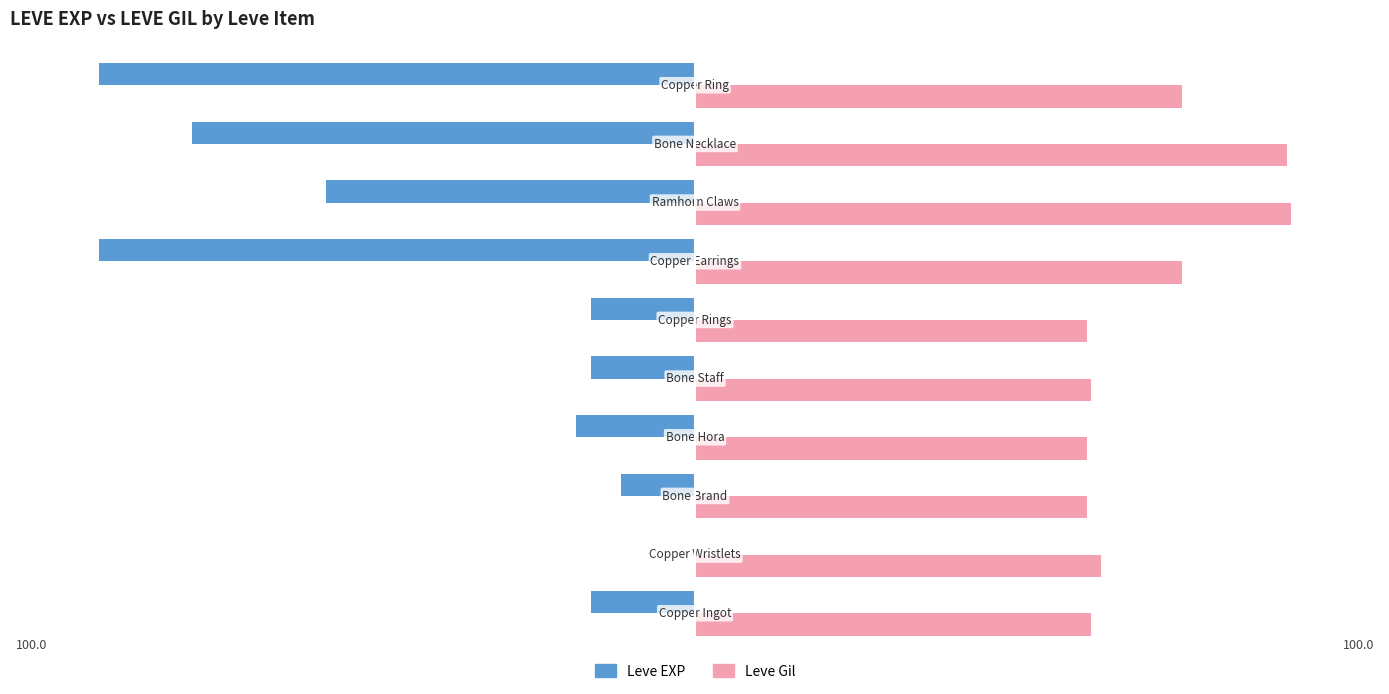

Which series has the largest total across all categories?

Leve Gil